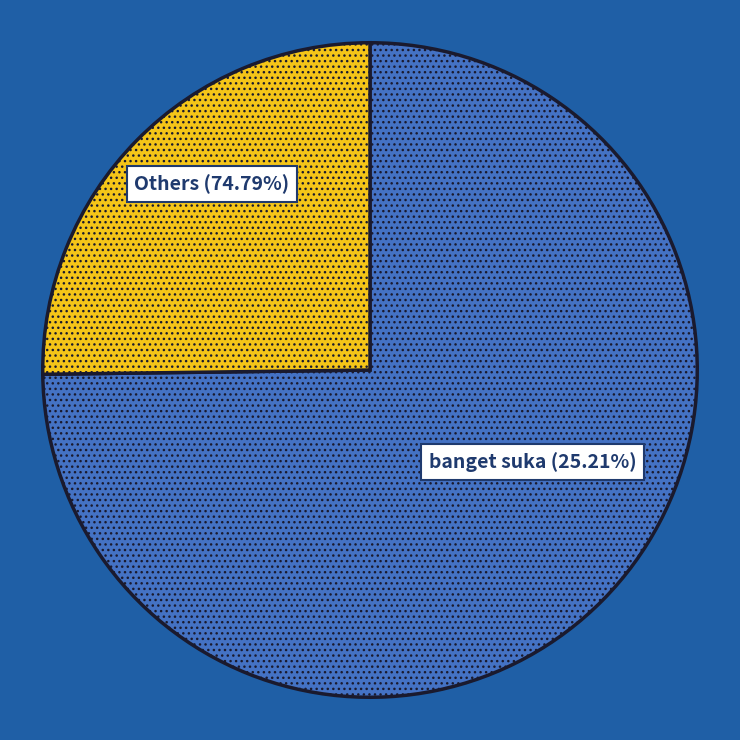

Is there any slice that represents more than half of the pie?

Yes